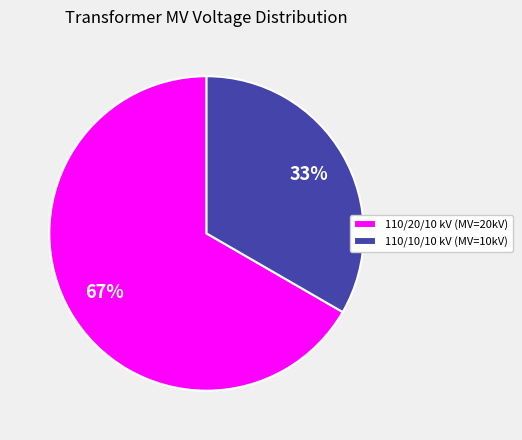

Is there a majority slice in this chart?

Yes